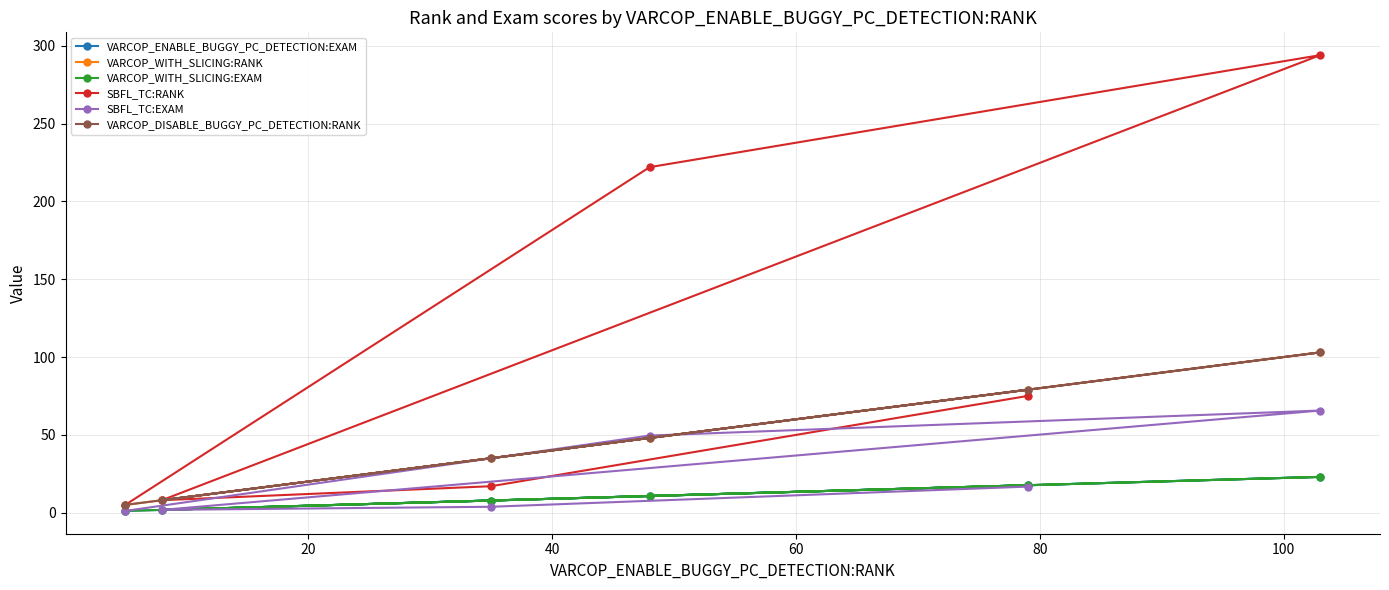

Is the value of VARCOP_WITH_SLICING:EXAM at 100 greater than the value of VARCOP_WITH_SLICING:RANK at 80?

No